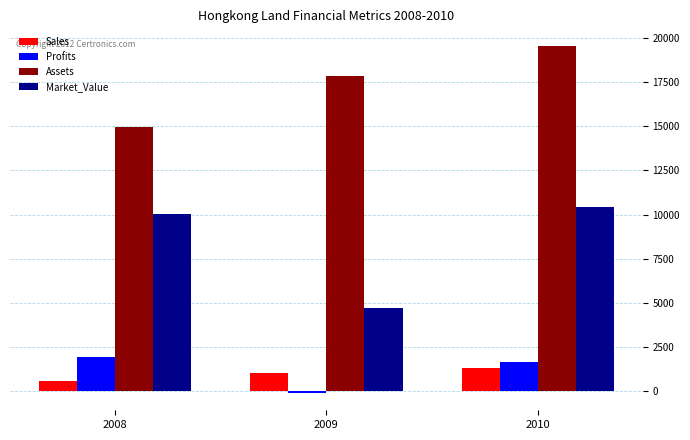

The value of Assets at 2009 is 17870. True or false?

True